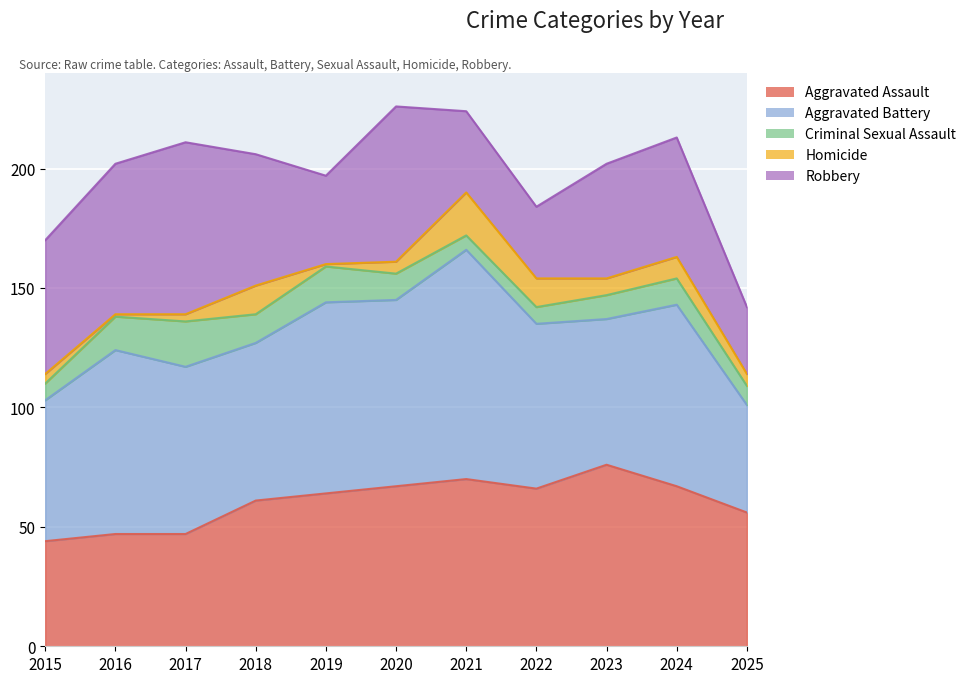

Rank the categories by Robbery value from lowest to highest.

2025, 2022, 2021, 2019, 2023, 2024, 2018, 2015, 2016, 2020, 2017